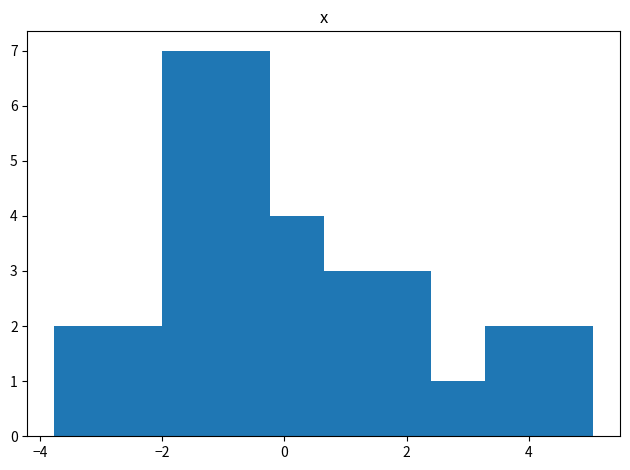

How tall is the bar that spans -1.2 to -0.2 on the x-axis? Neither the bar edges nor the heights are printed on the chart, so give them approximately, as read against the axes.

7